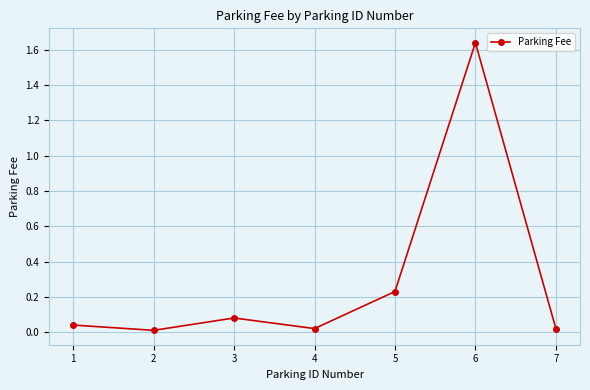

At which category does the chart reach its peak across all series?

6